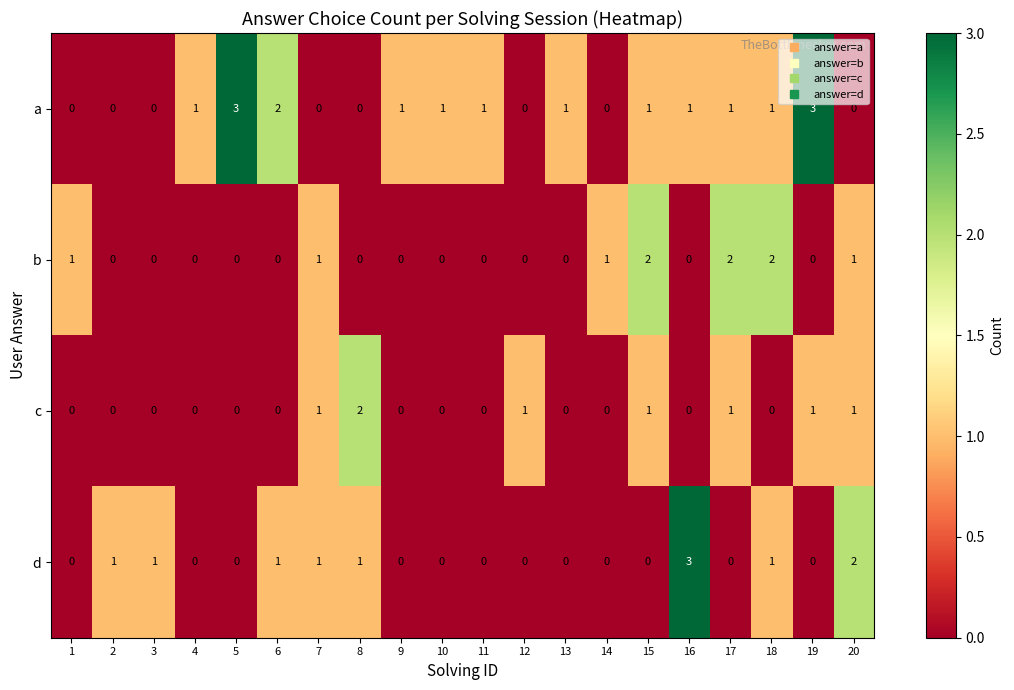

What is the sum of all c values?

8